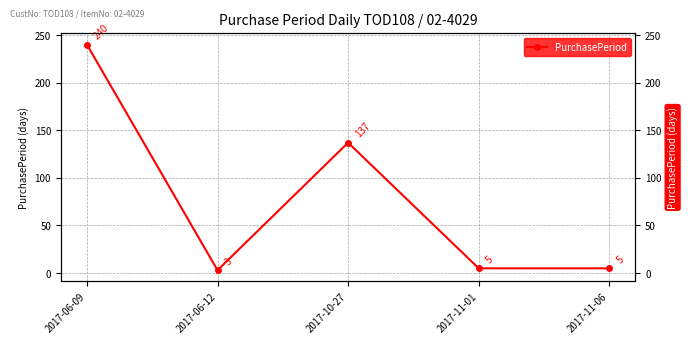

Rank the categories by value from lowest to highest.

2017-06-12, 2017-11-01, 2017-11-06, 2017-10-27, 2017-06-09